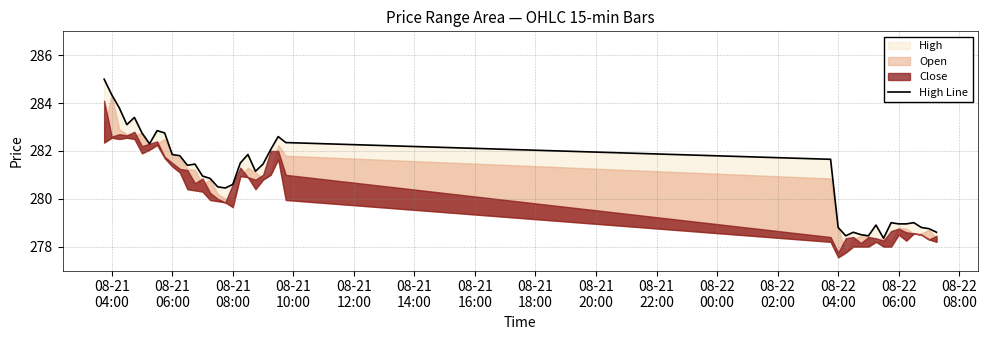

Is it true that the value at 19 is 184.4?

False